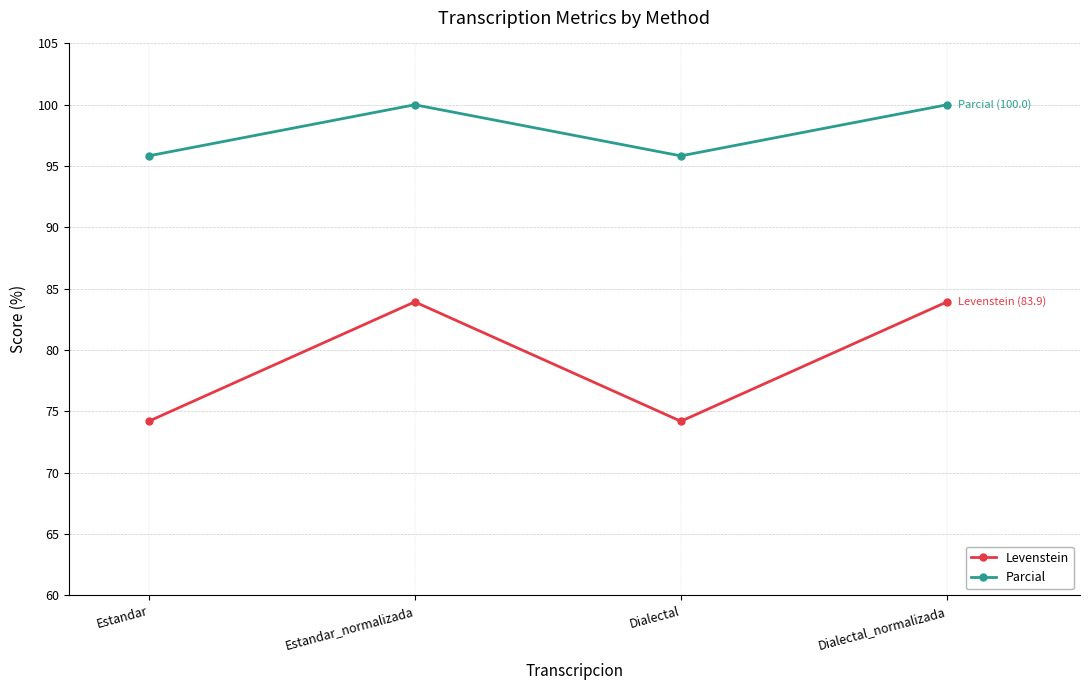

Does the chart display data point markers on the line(s)?

Yes